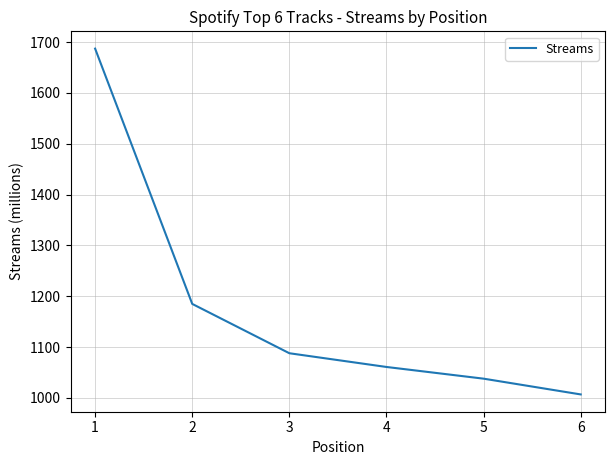

What is the average value?

1178